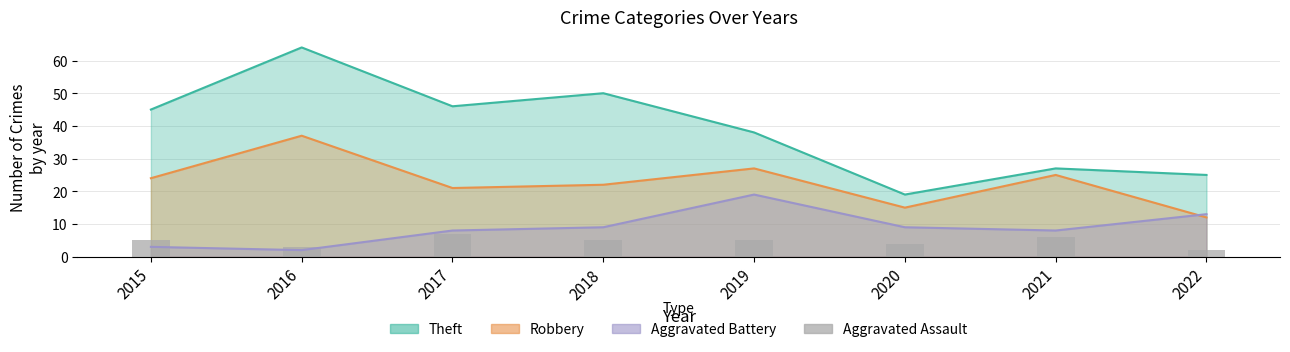

Where is the data nearest to the value 4?

2020